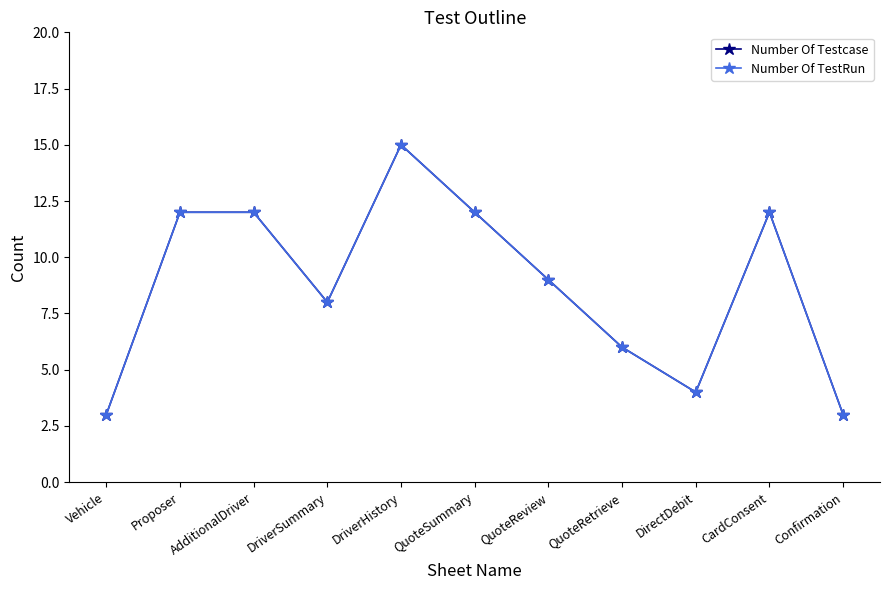

What is the approximate value of Number Of Testcase at DriverSummary?

8